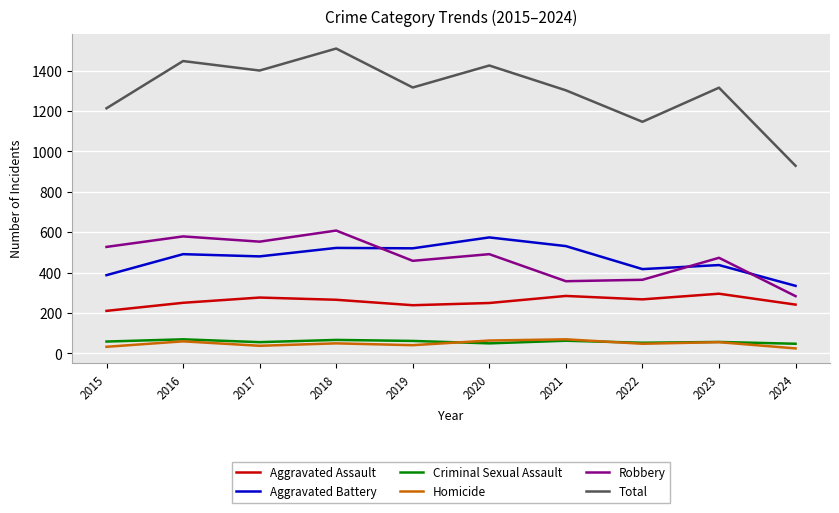

Which series has the widest spread of values?

Total